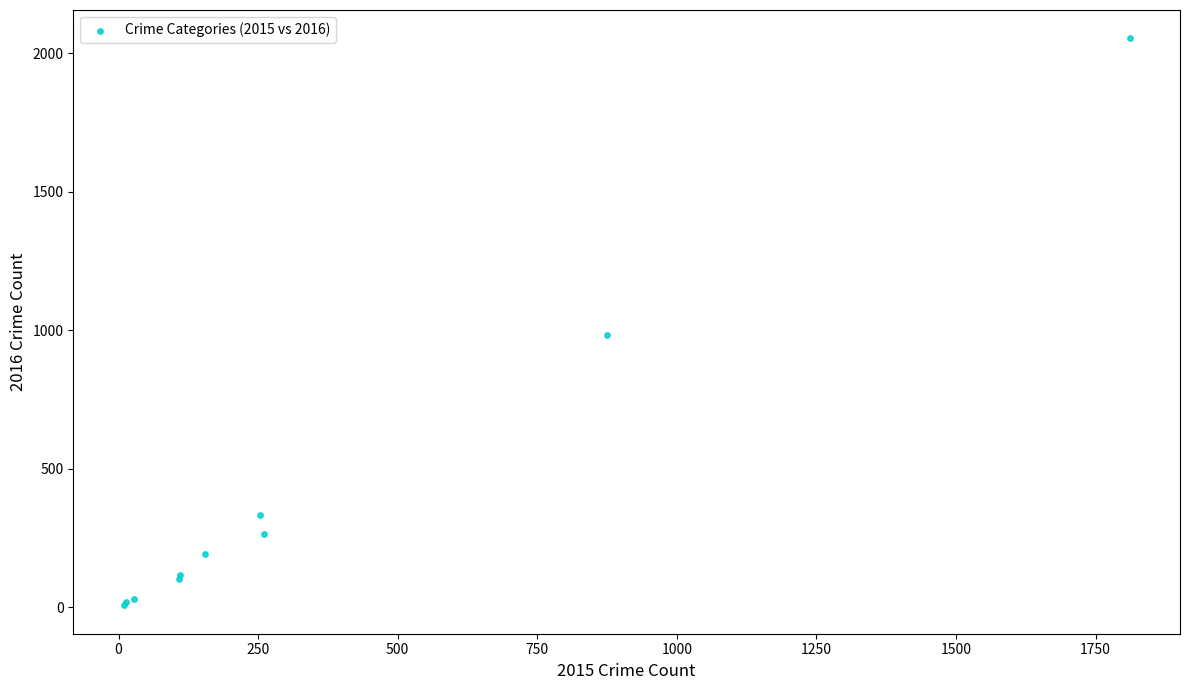

What Y value in the scatter plot is closest to 1030?

984